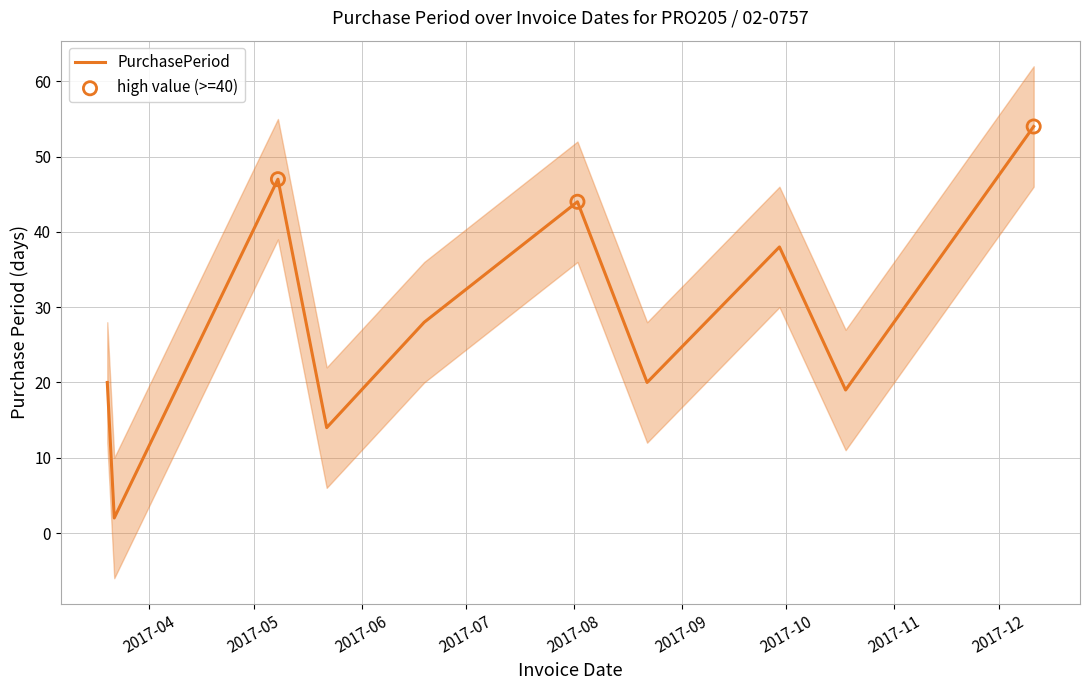

What is the ratio of the value at 2017-10-18 to the value at 2017-05-08?

0.4